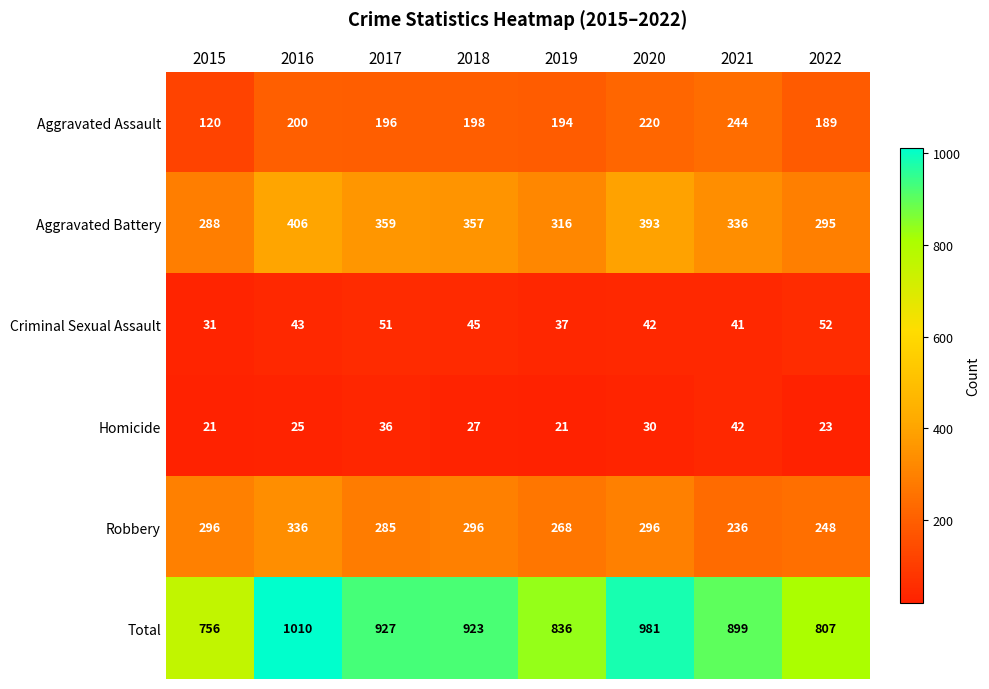

The value of Homicide at 2019 is 34. True or false?

False